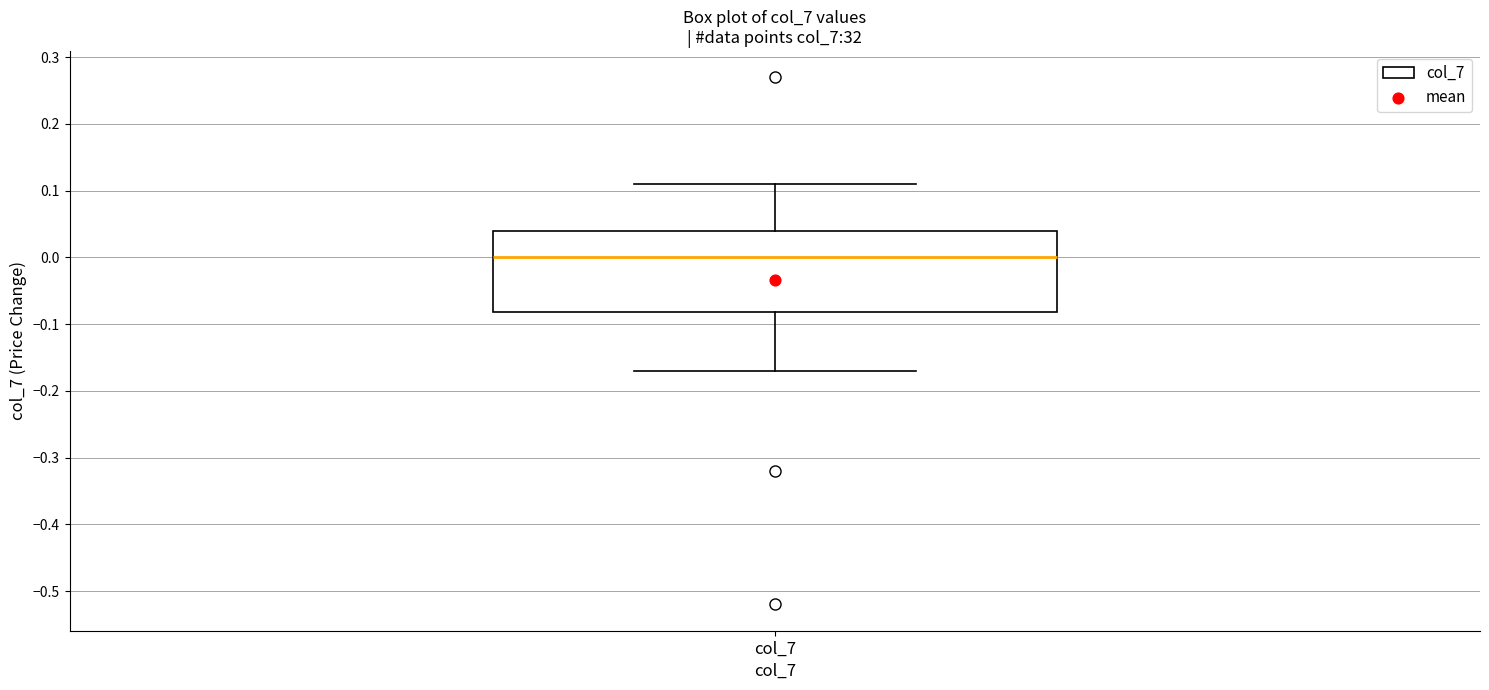

Read this box plot against the y-axis: the position of the median line, the range covered by the box, and the ends of both whiskers. The values are not printed on the chart, so give them approximately, as read against the axis.

median 0.00, box -0.08 to 0.04, whiskers -0.17 to 0.11